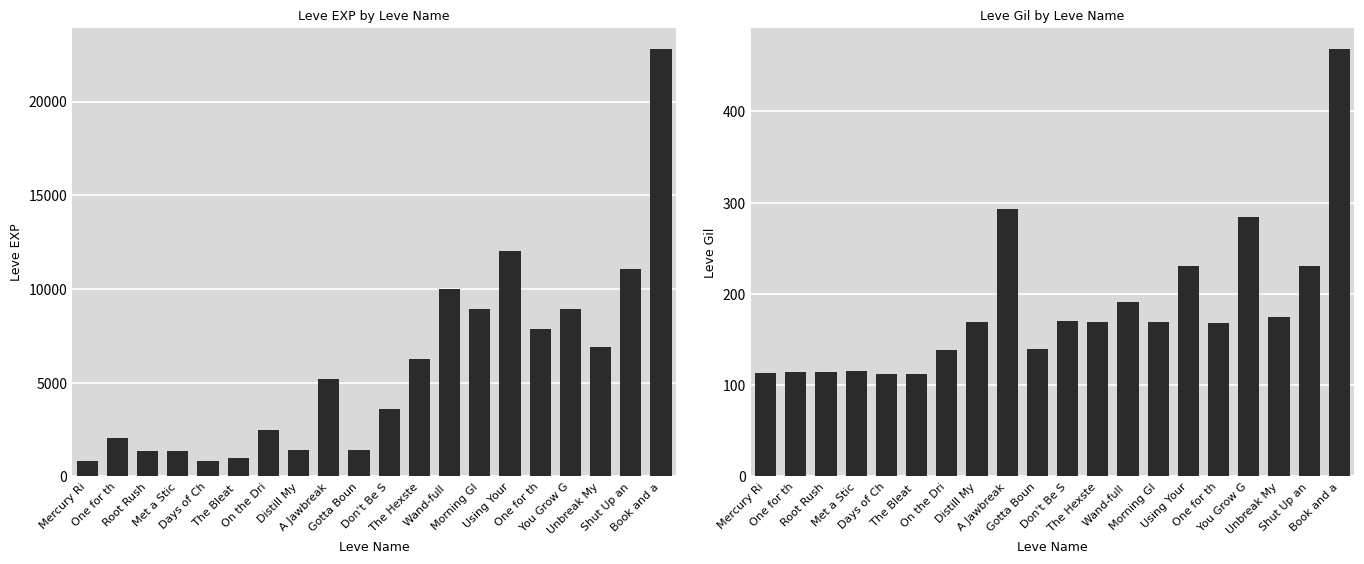

What is the sum of the Leve EXP values at Unbreak My and Days of Ch?

7680